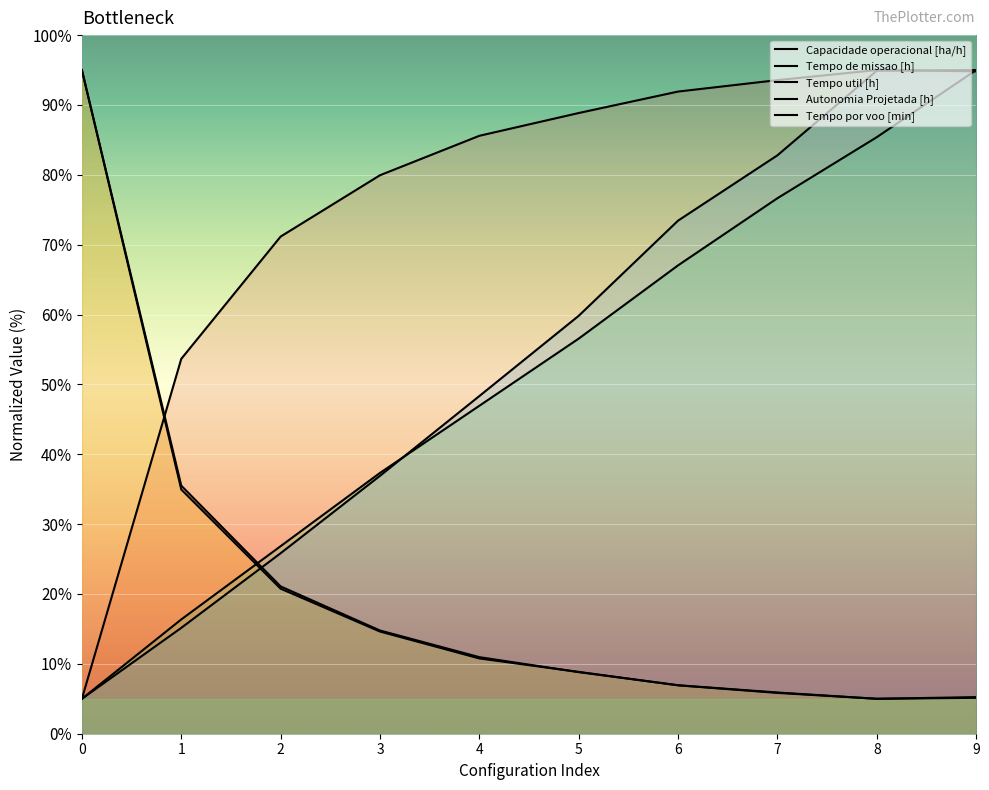

How many times do Capacidade operacional [ha/h] and Tempo por voo [min] cross each other?

1